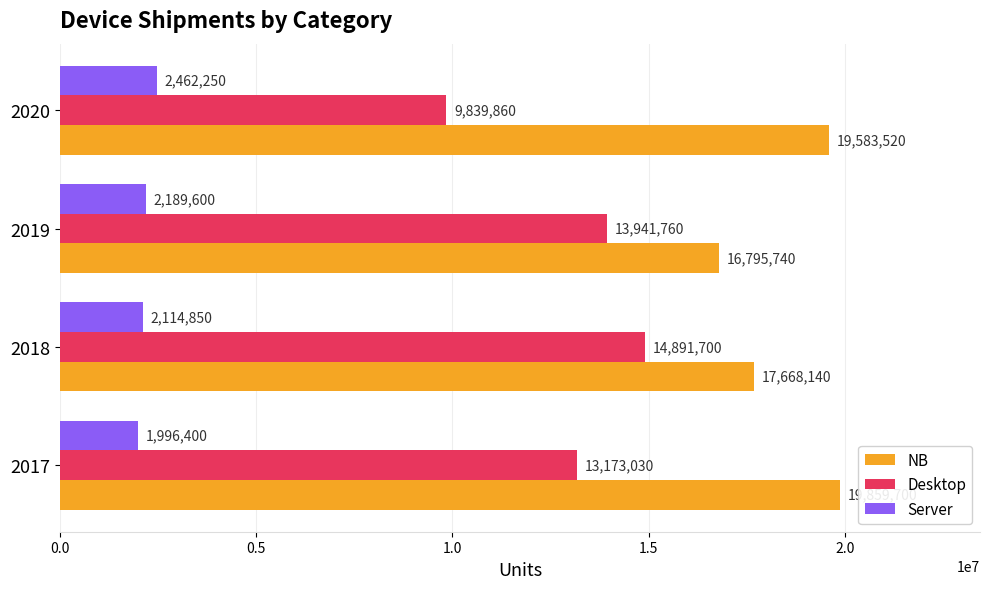

Rank the series by their average value, from lowest to highest.

Server, Desktop, NB